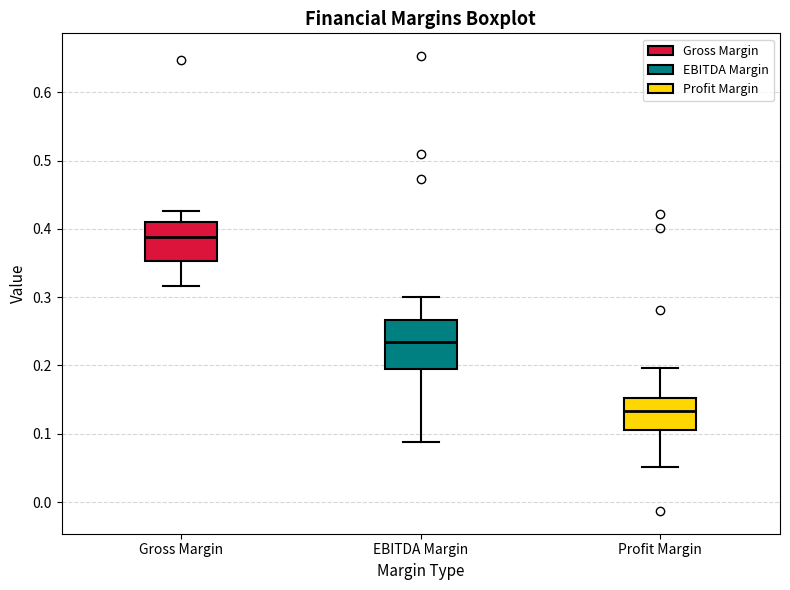

Which box has the lowest median line?

Profit Margin